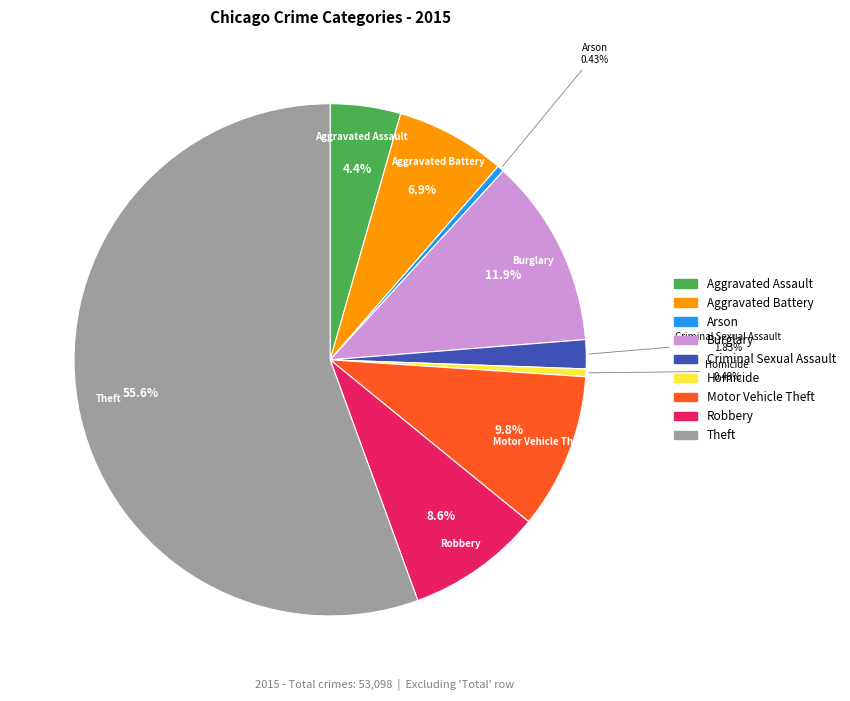

How much of the chart is everything except Arson?

99.6%